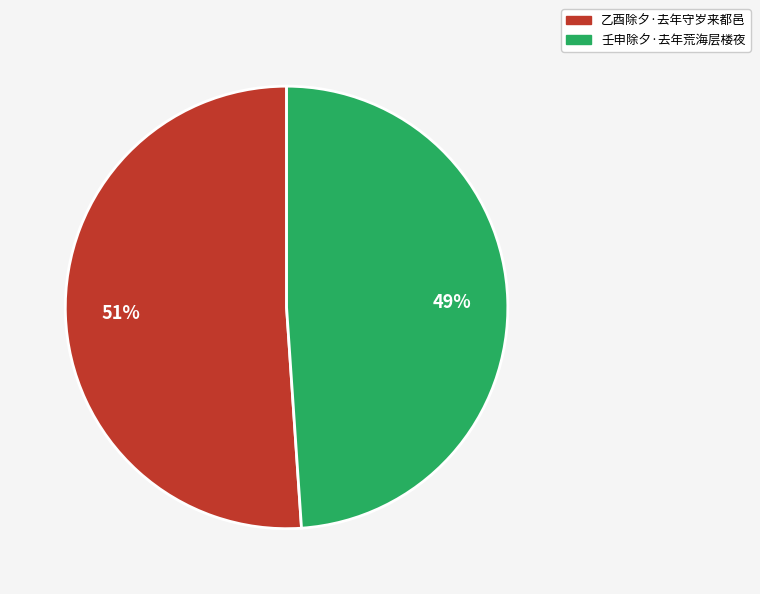

What percentage is the 壬申除夕·去年荒海层楼夜 slice, to the nearest percent?

49%